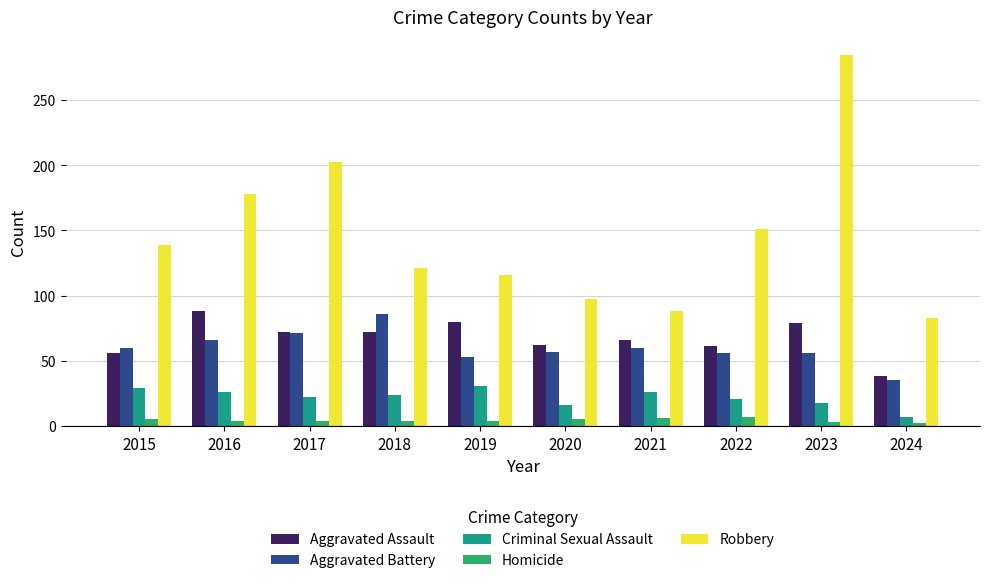

Which category has the lowest value across all series?

2024